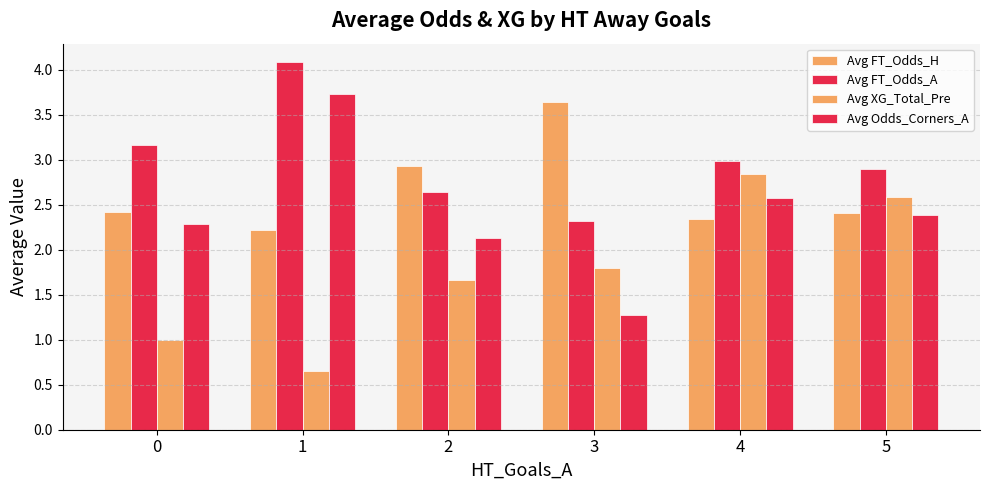

How many bars are there in total?

24